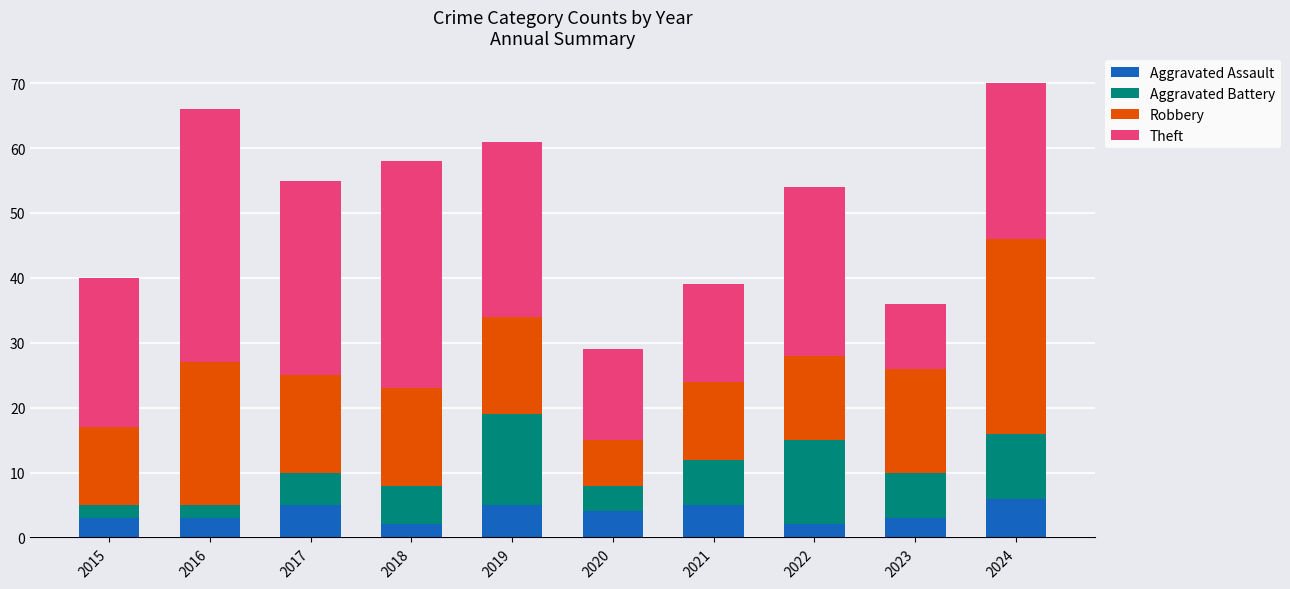

How many data points does each series have?

10